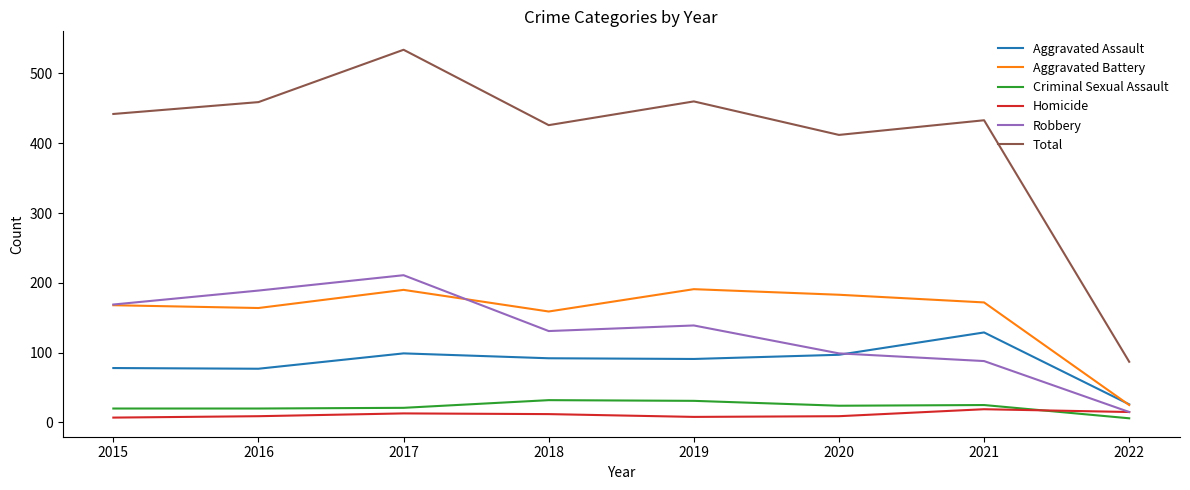

Is the value of Total at 2018 greater than the value of Homicide at 2016?

Yes